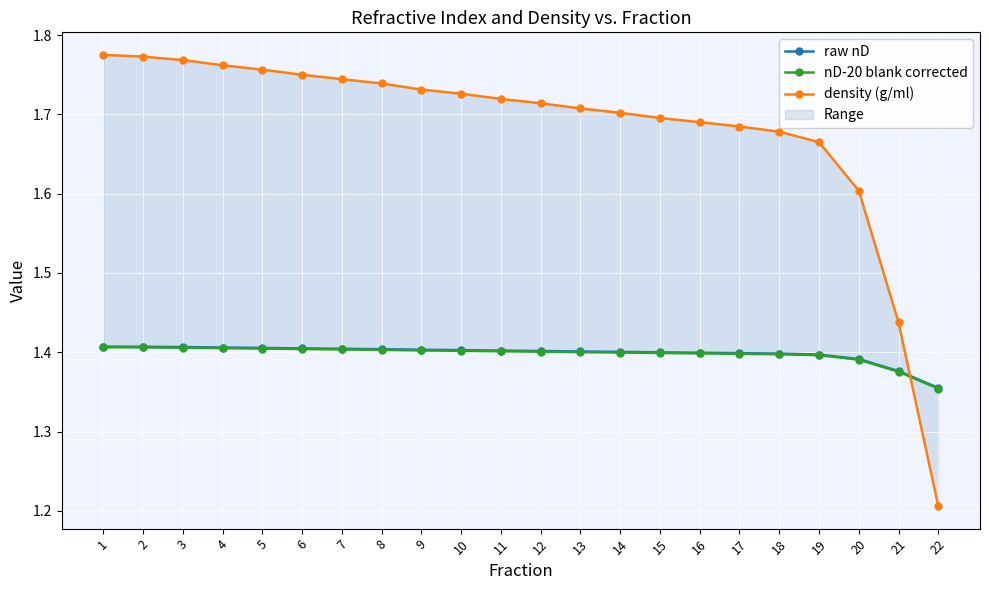

Which series has the largest total across all categories?

density (g/ml)